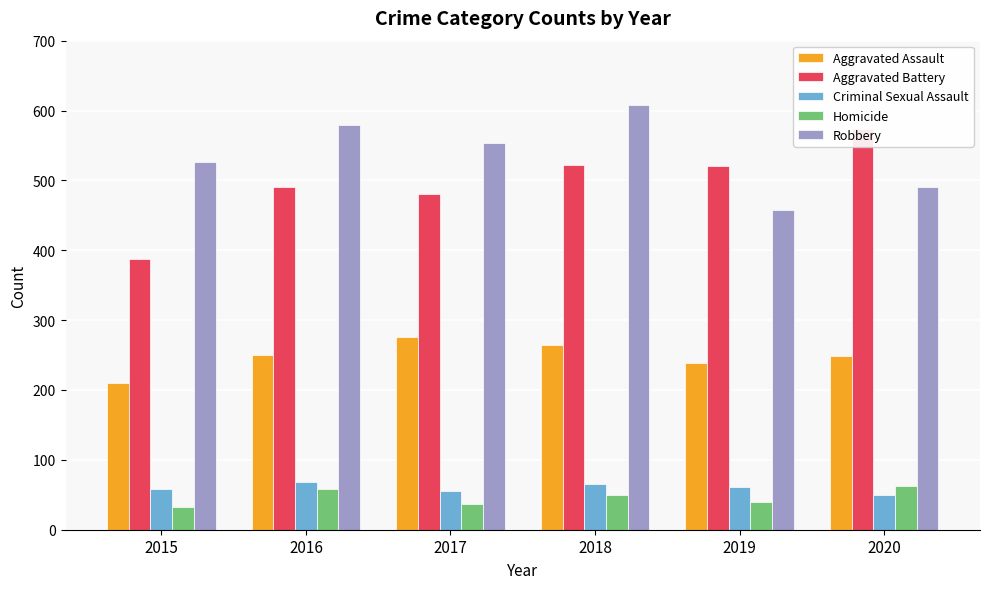

Are the bars horizontal?

No